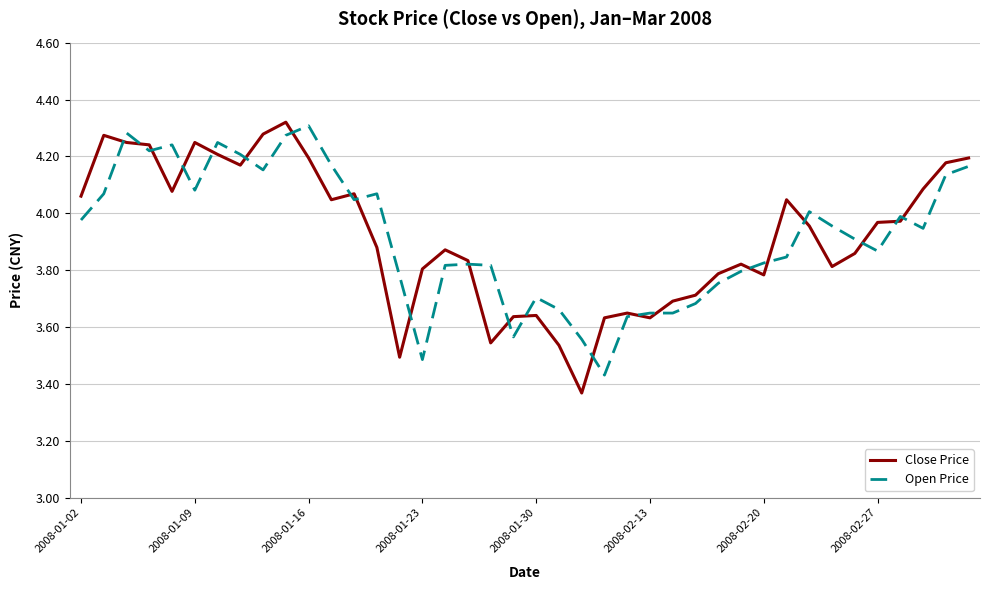

Does the chart display data point markers on the line(s)?

No